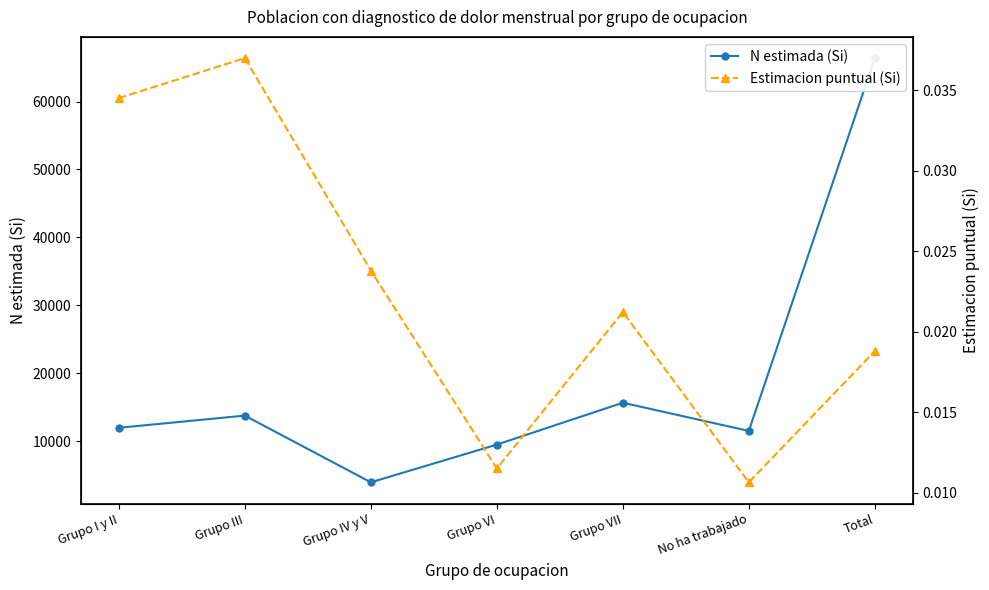

Which series has the widest spread of values?

N estimada (Si)